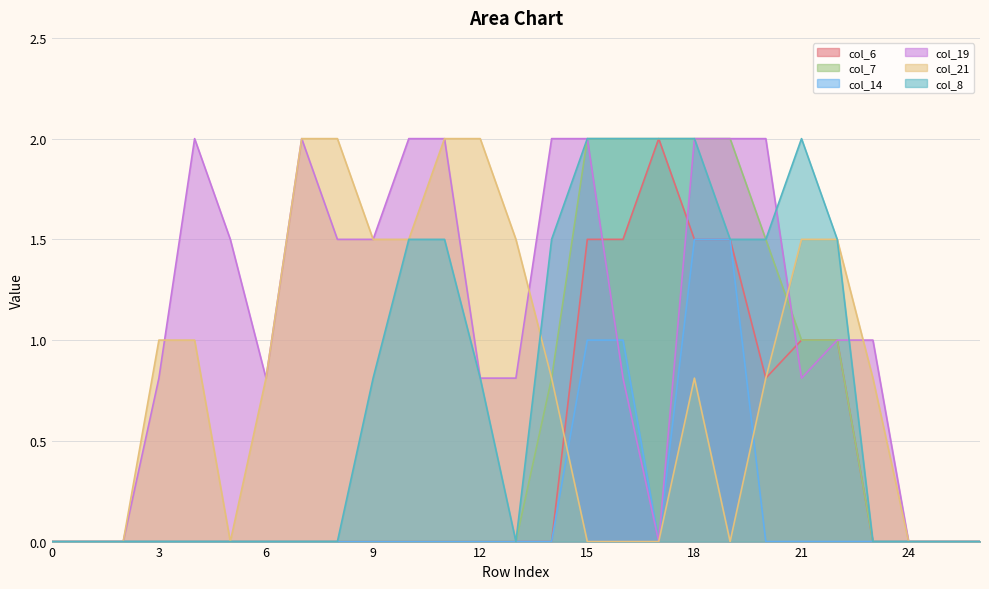

True or false: col_14 and col_21 cross at least once.

True